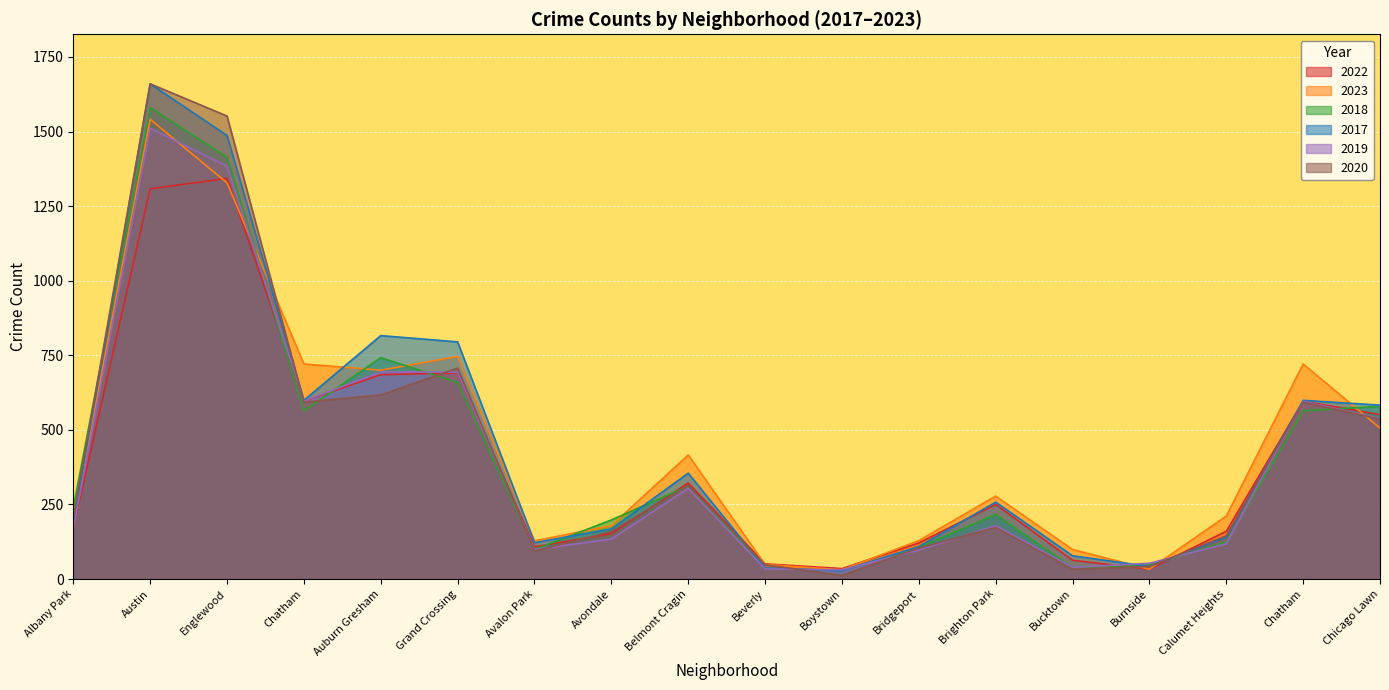

What is the total value across all series at Beverly?

254